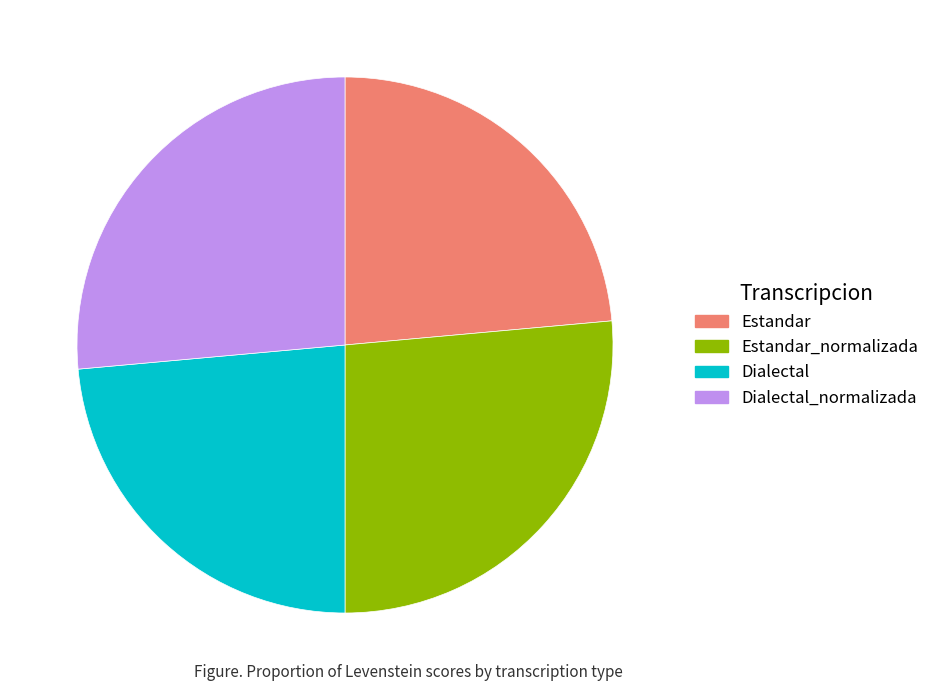

Is there any slice that represents more than half of the pie?

No